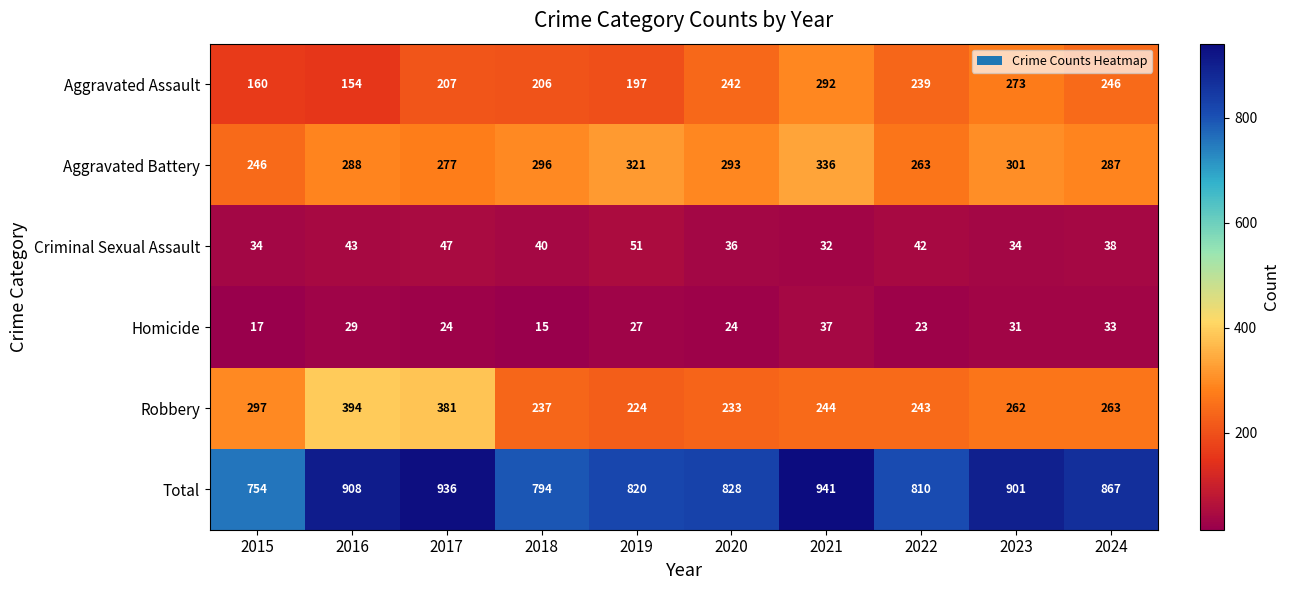

True or false: Robbery has a value of 394 at 2016.

True